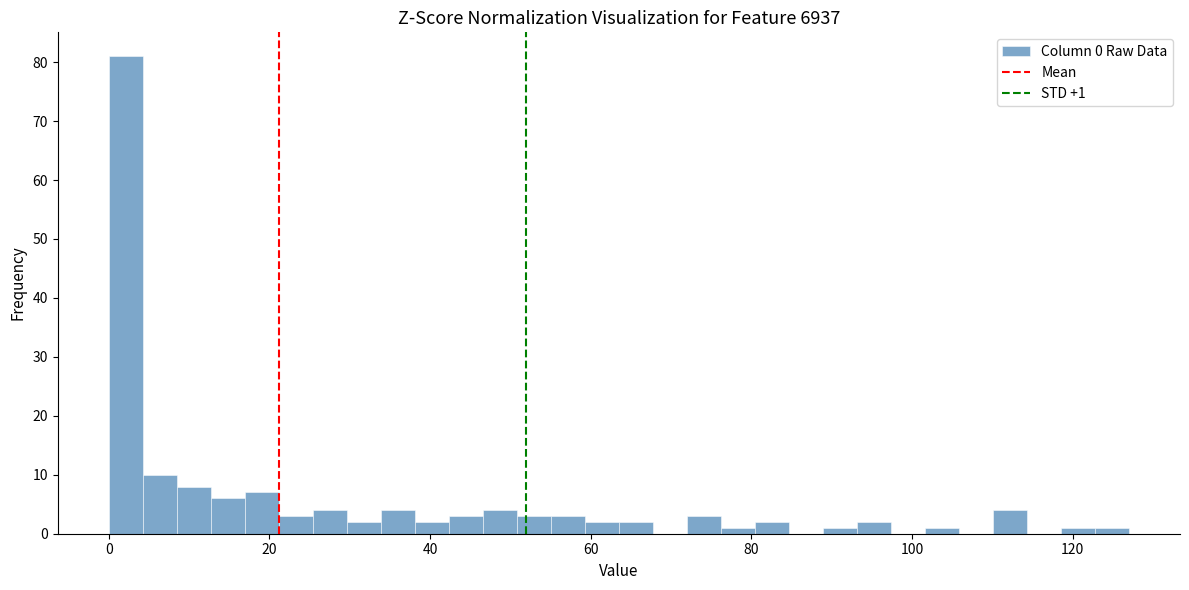

Around what value on the x-axis is the tallest bar? Give the approximate position of its centre, as read against the axis.

2